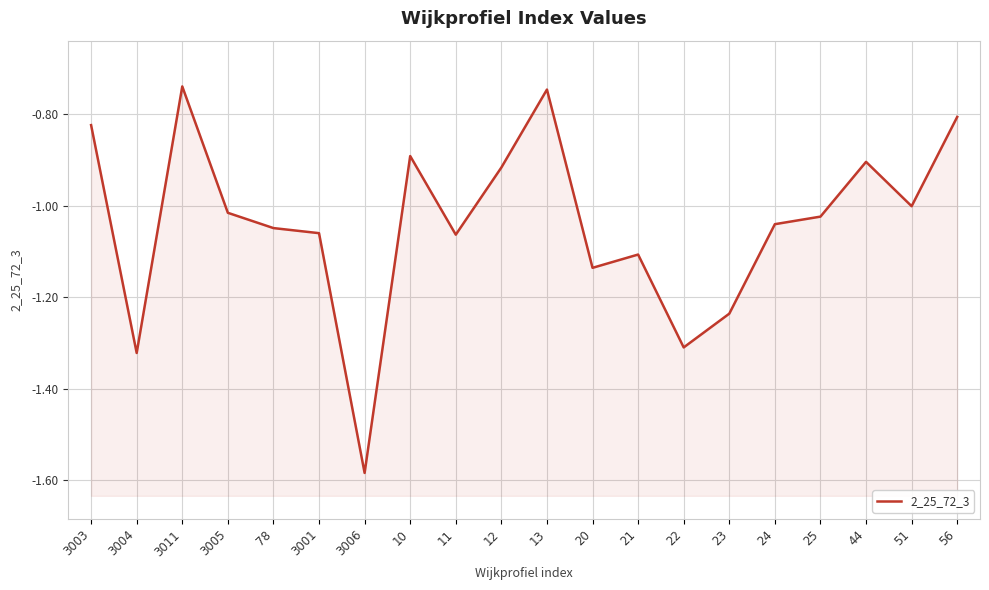

At which category does the chart reach its peak across all series?

3011